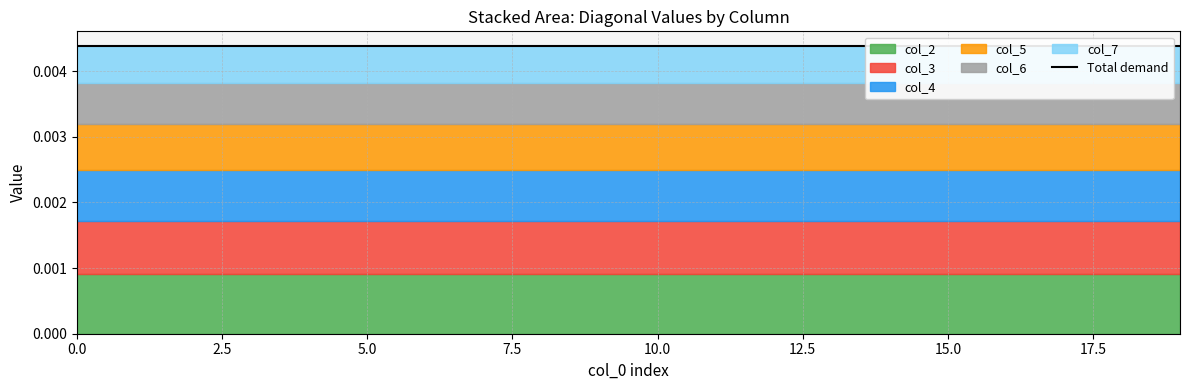

True or false: col_2 and col_3 intersect in this chart.

False